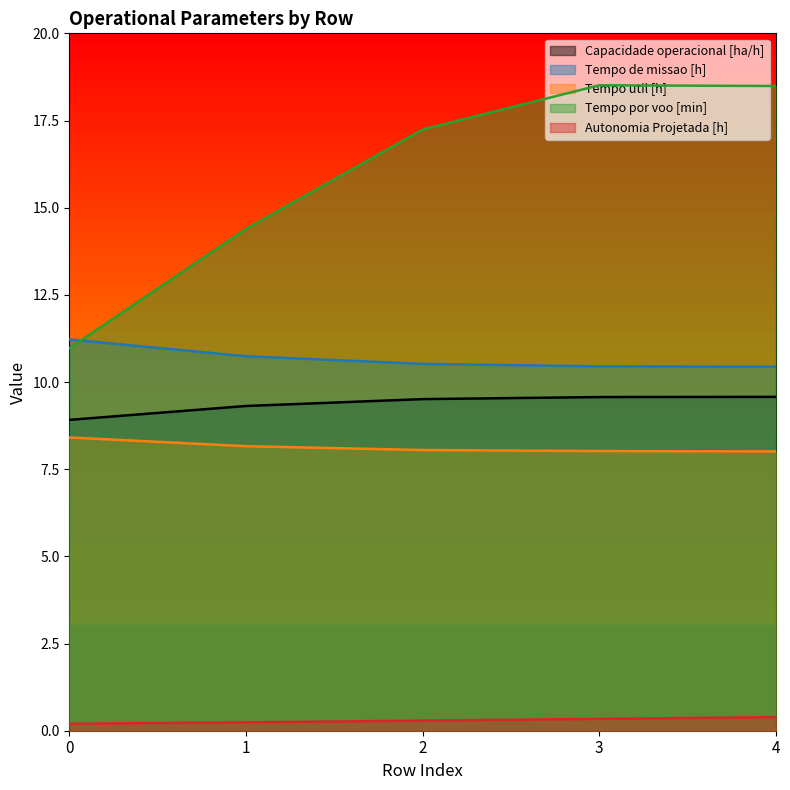

What is the difference between the Tempo de missao [h] values at 0 and 1?

0.5